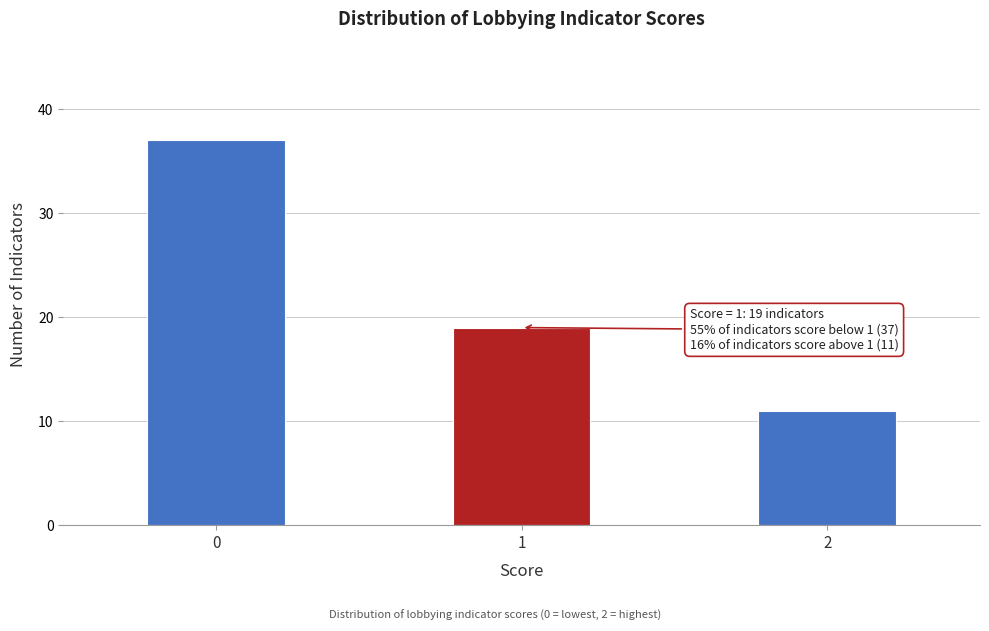

Reading left to right, transcribe all the data shown in this chart.

0=37	1=19	2=11